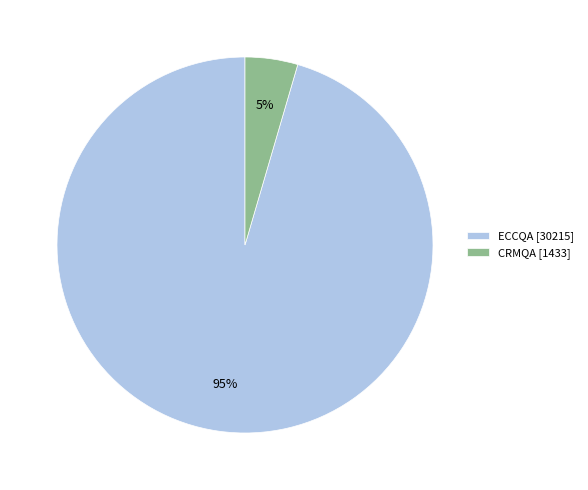

Combined, do ECCQA [30215] and CRMQA [1433] account for over 50%?

Yes